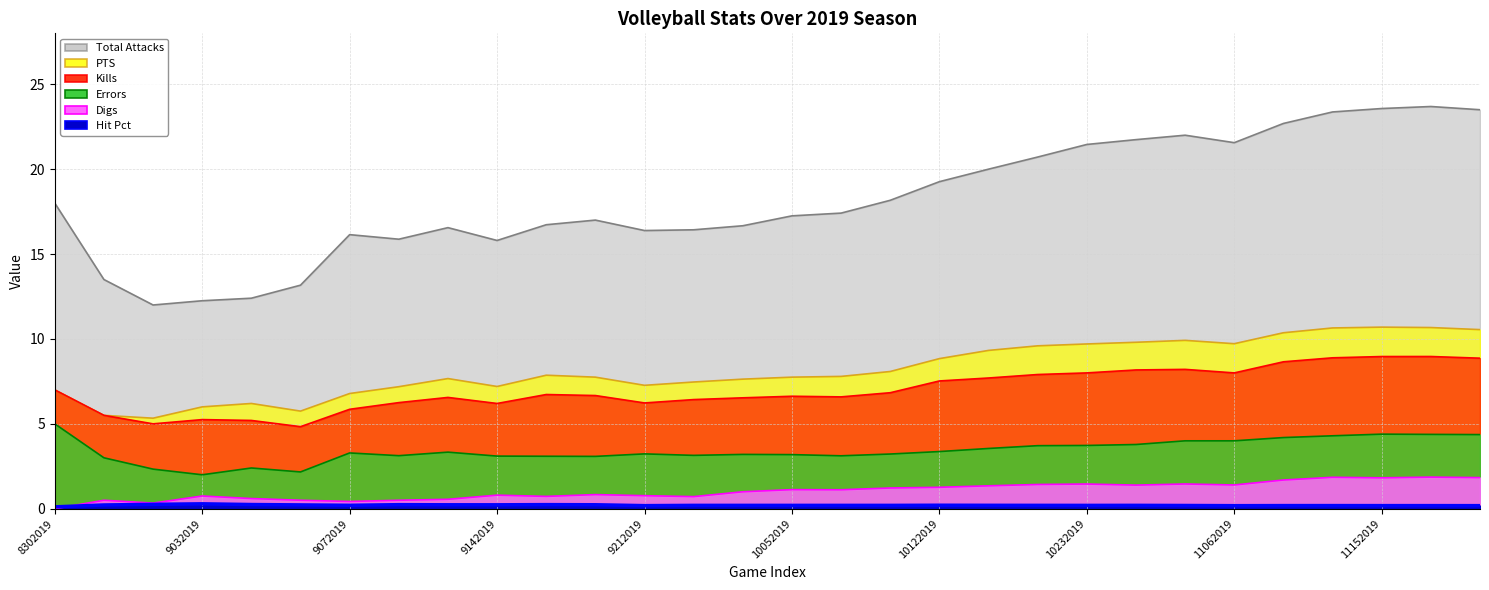

What position from the right is 25?

5